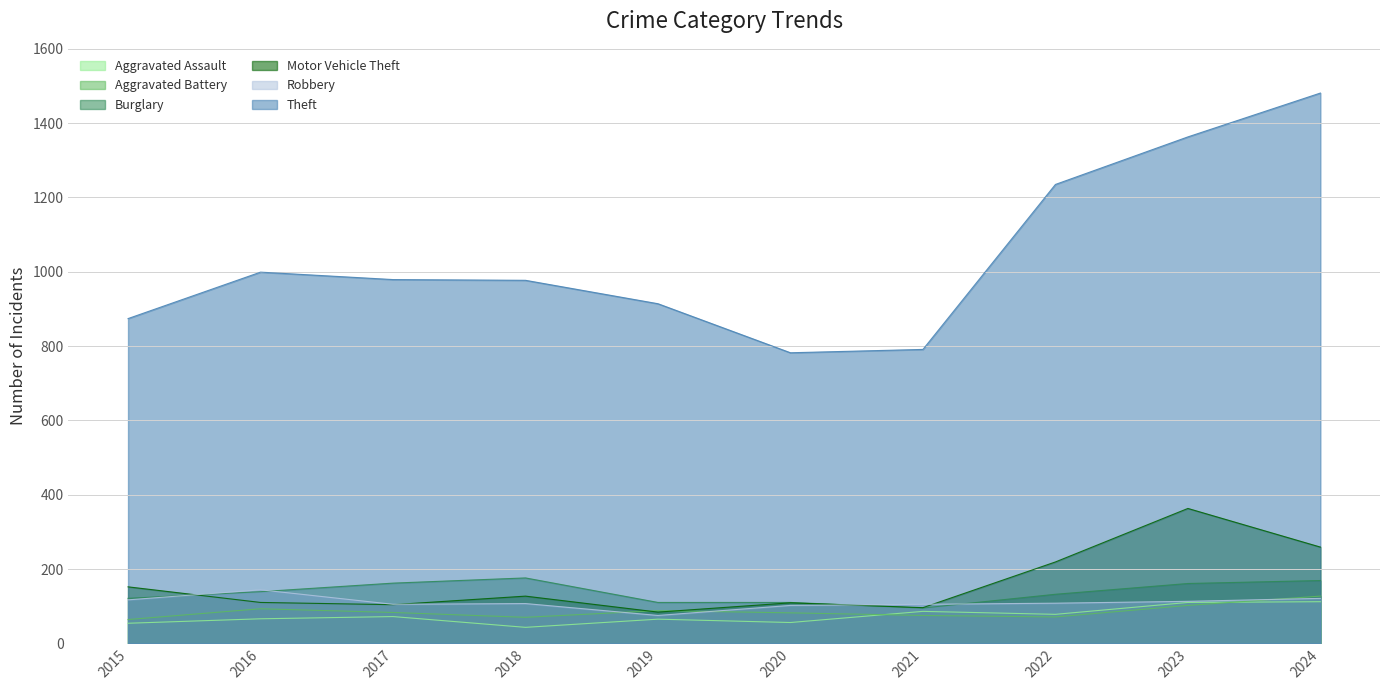

Reading left to right, transcribe all the data shown in this chart.

Aggravated Assault: 54	66	72	43	65	56	86	78	110	112
Aggravated Battery: 64	93	83	70	88	82	75	71	102	127
Burglary: 121	139	162	176	110	110	95	132	161	169
Motor Vehicle Theft: 152	110	104	127	84	109	96	219	363	259
Robbery: 117	144	105	107	75	102	105	108	113	121
Theft: 874	999	979	977	914	782	791	1235	1363	1481